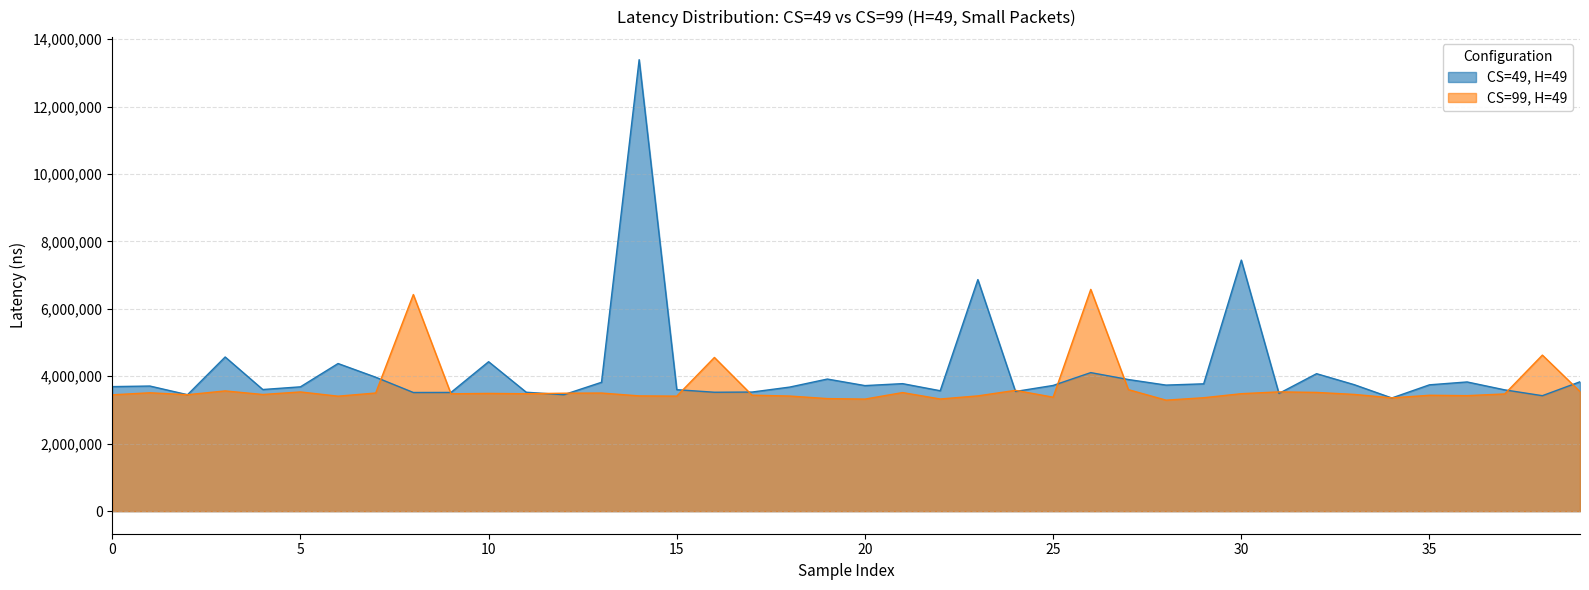

Rank the series by their maximum value, from lowest to highest.

CS=99, H=49, CS=49, H=49